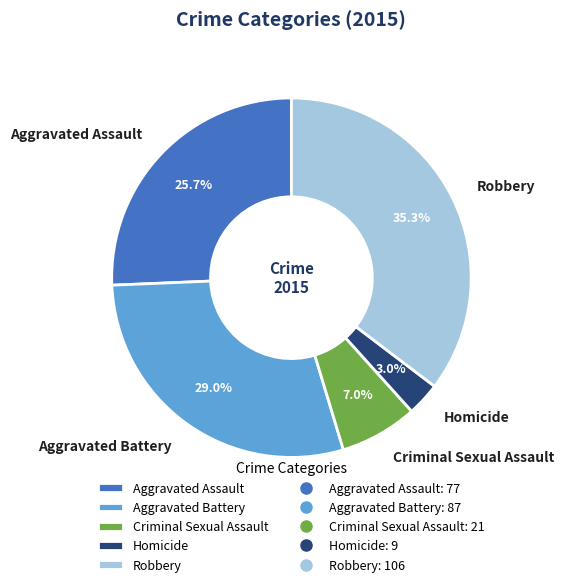

What is the ratio of the value at Criminal Sexual Assault to the value at Aggravated Battery?

0.2